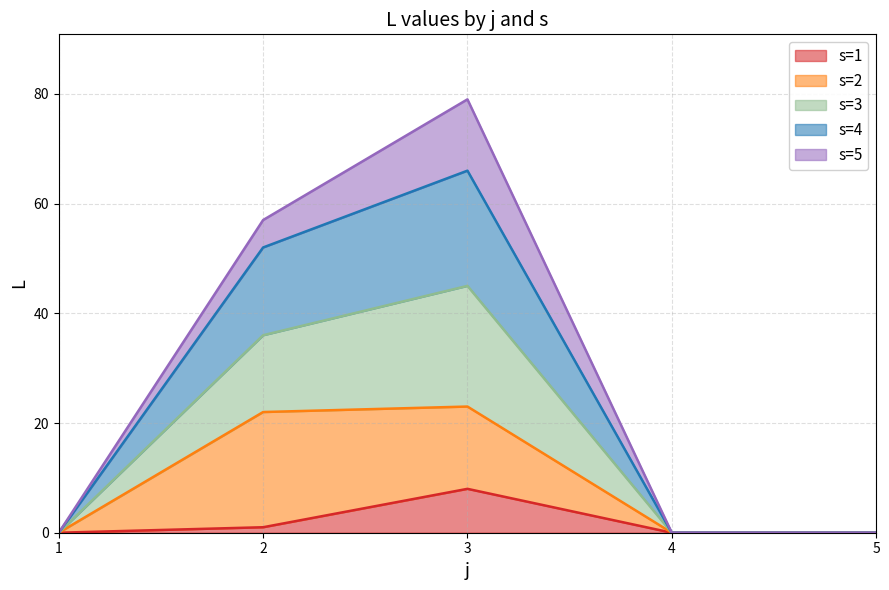

How many data points in s=3 are above 0?

2